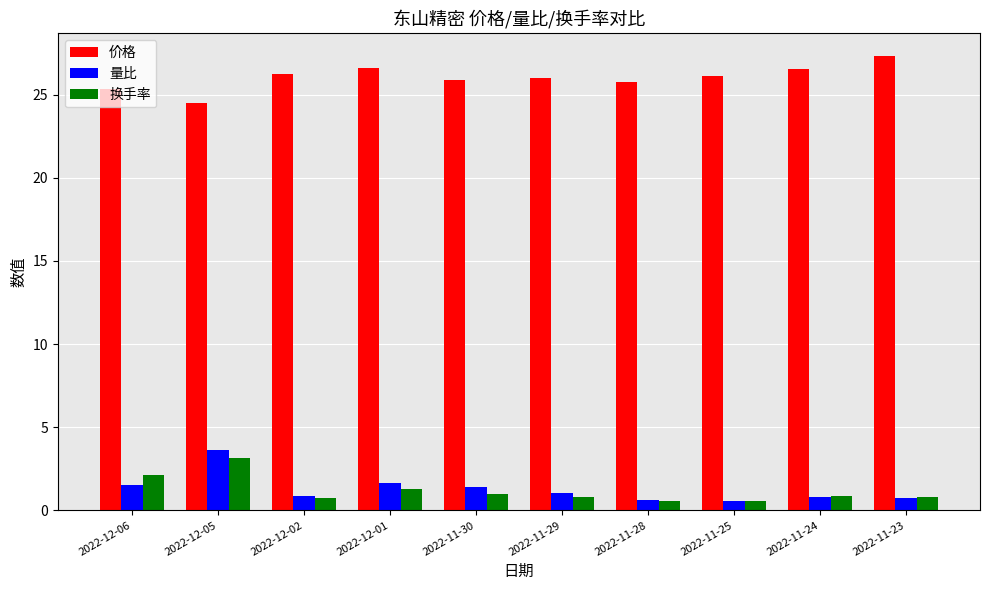

What is the sum of all 换手率 values?

11.9